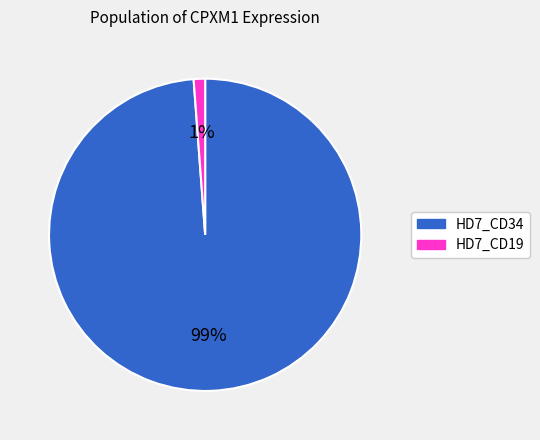

True or false: HD7_CD19 accounts for 11% of the total.

False